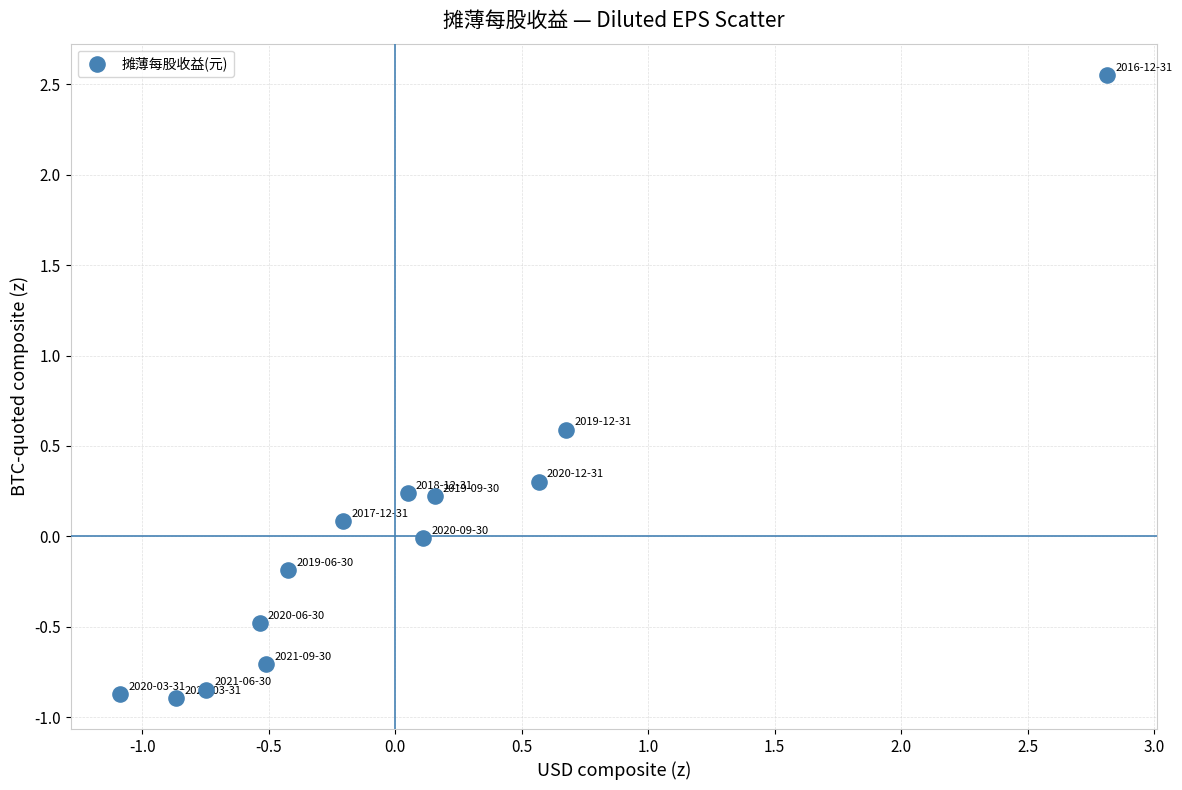

What is the range of X values (max minus min)?

3.9